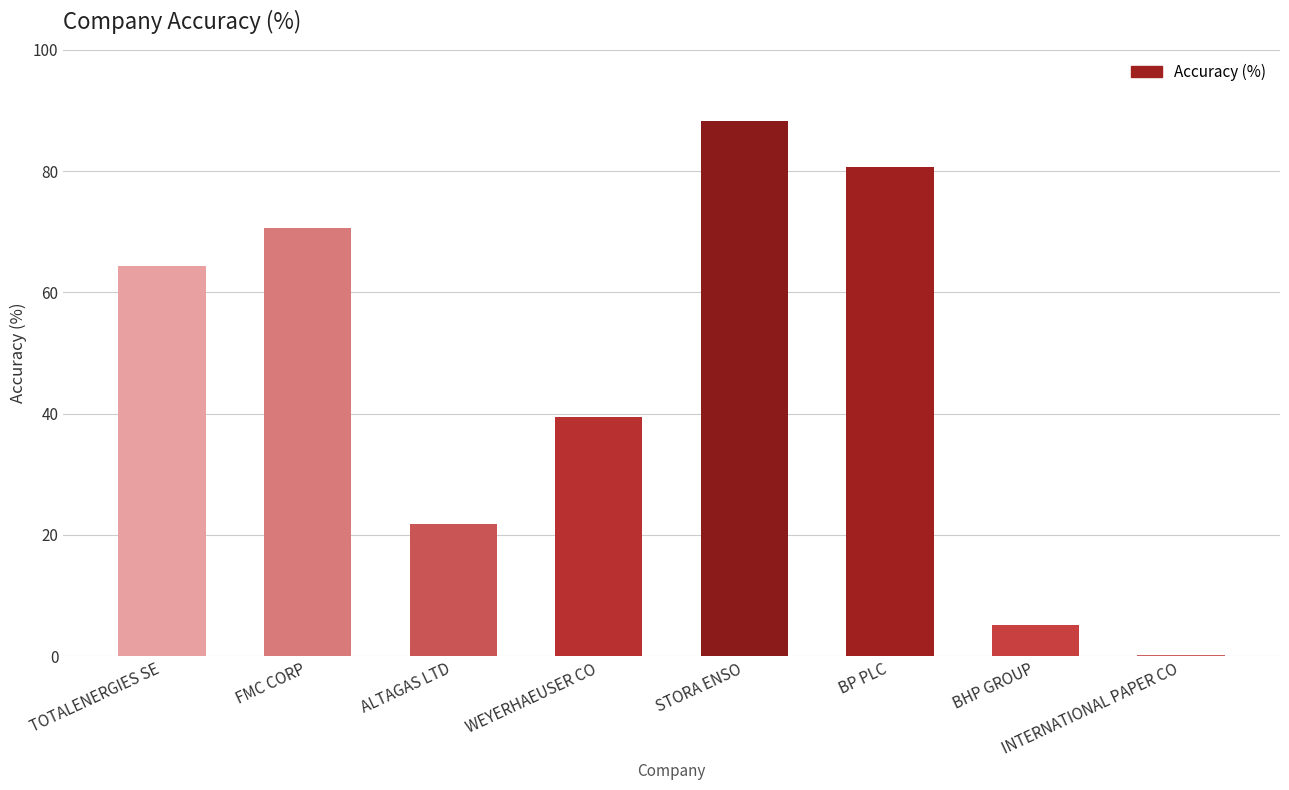

Which label corresponds to the largest value in the chart?

STORA ENSO